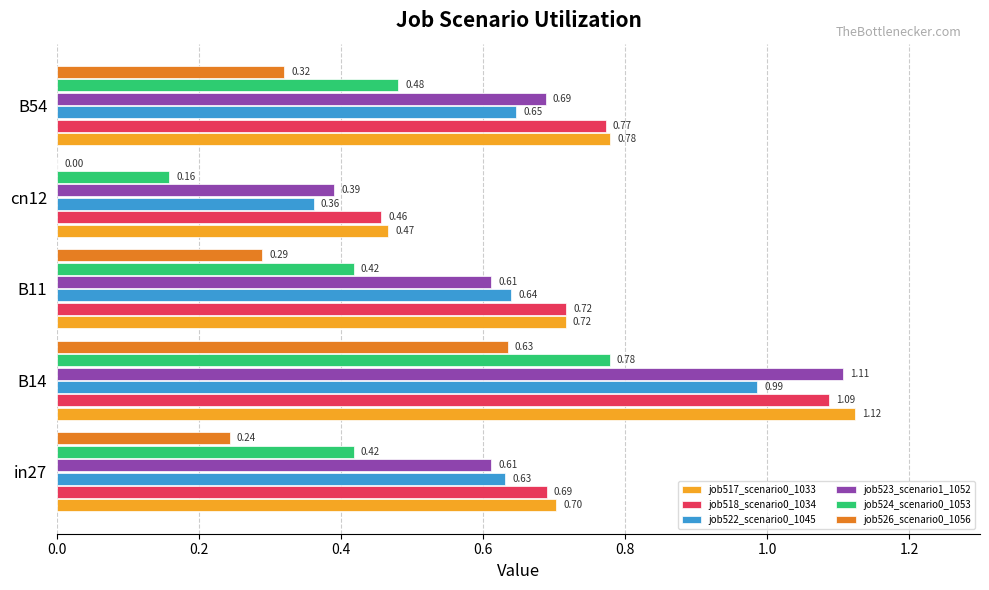

What is the sum of the job522_scenario0_1045 values at B11 and in27?

1.3